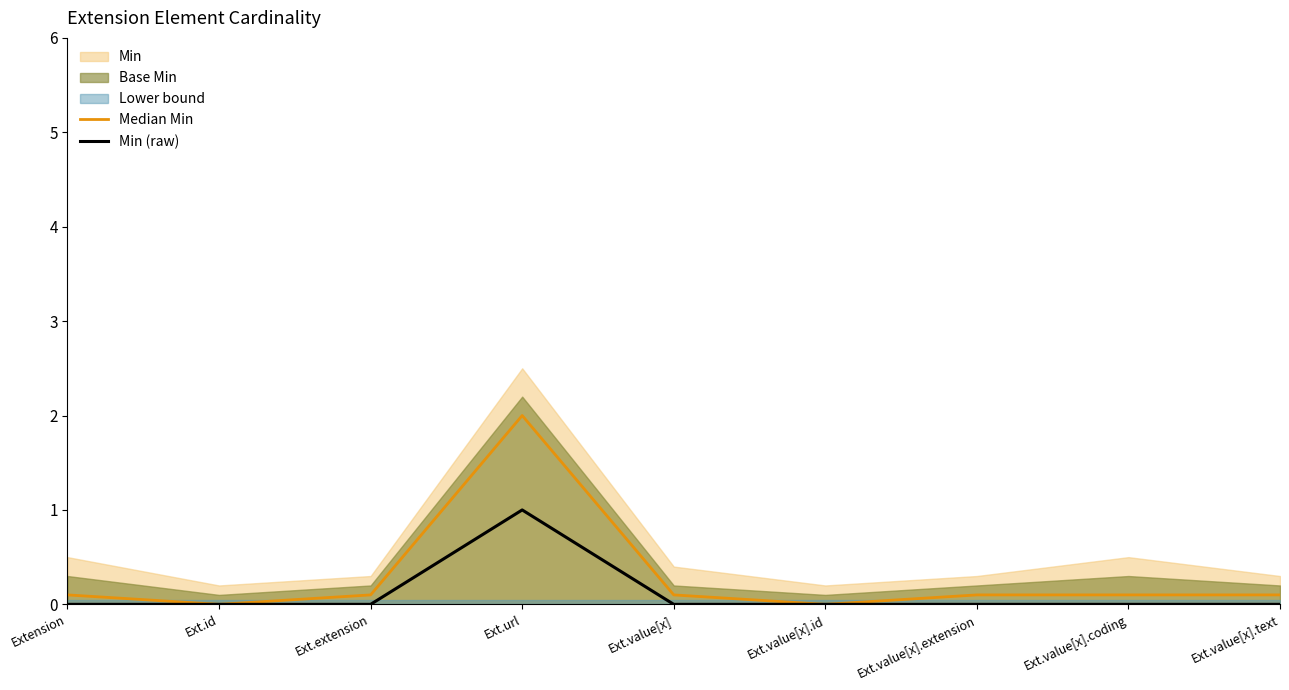

What is the difference between the Median Min values at Ext.value[x] and Ext.value[x].id?

0.1